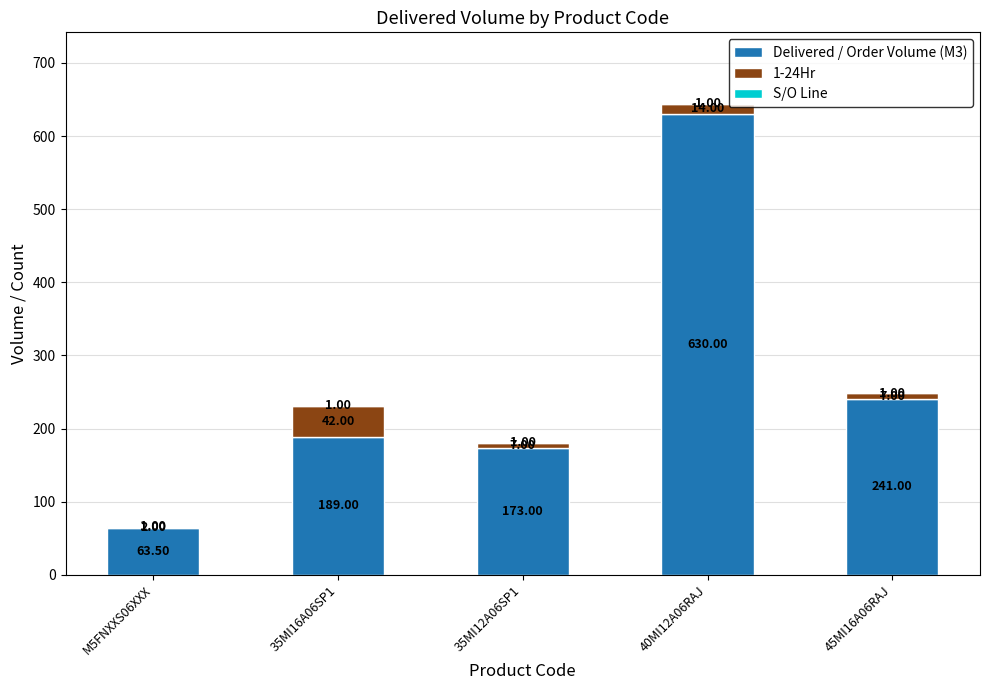

What is the difference between the Delivered / Order Volume (M3) values at 35MI12A06SP1 and 40MI12A06RAJ?

457.0